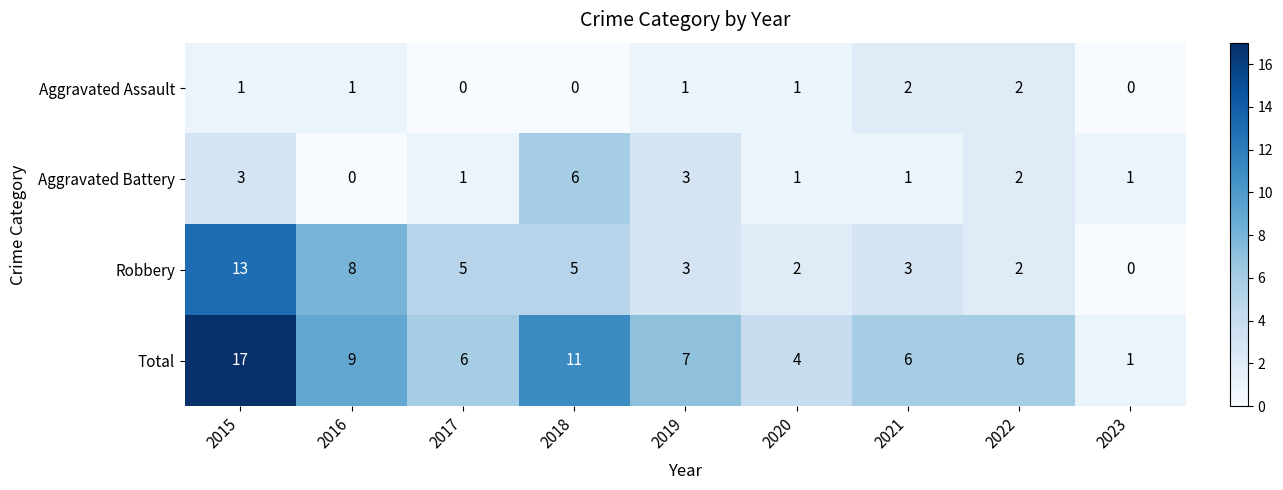

At which label is Total closest to 9?

2016